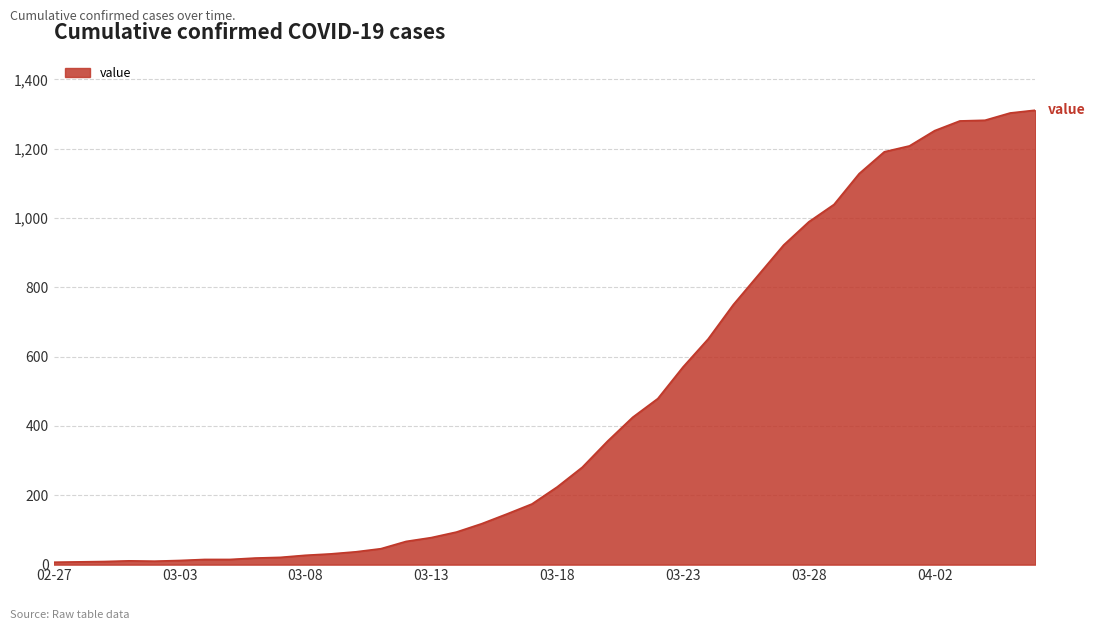

What is the difference between the maximum and minimum values?

1304